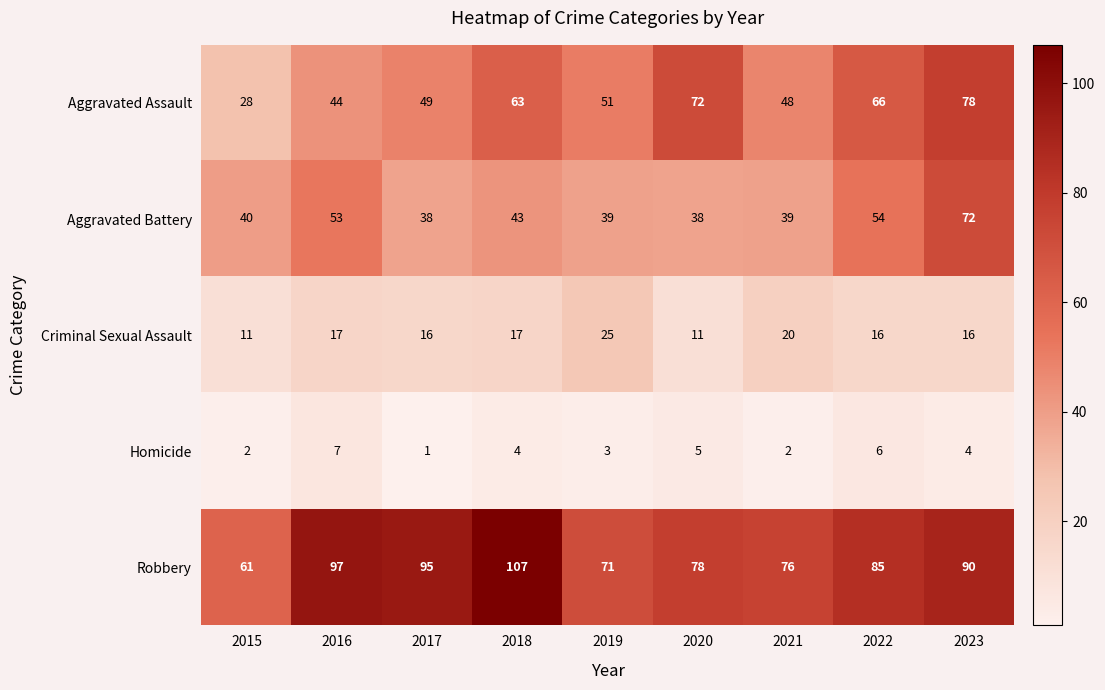

Which category has the highest value across all series?

2018